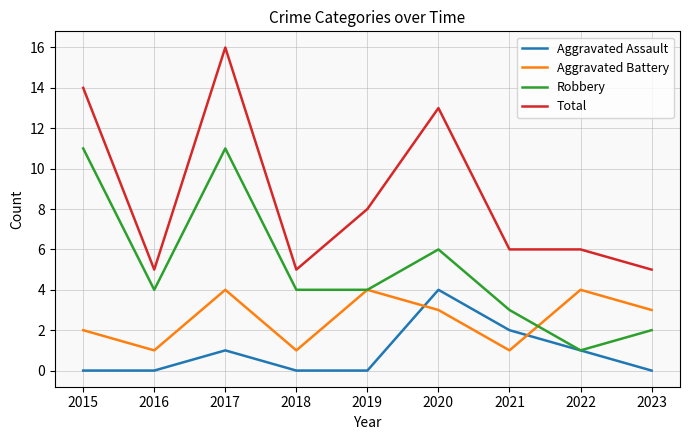

What is the total value across all series at 2017?

32